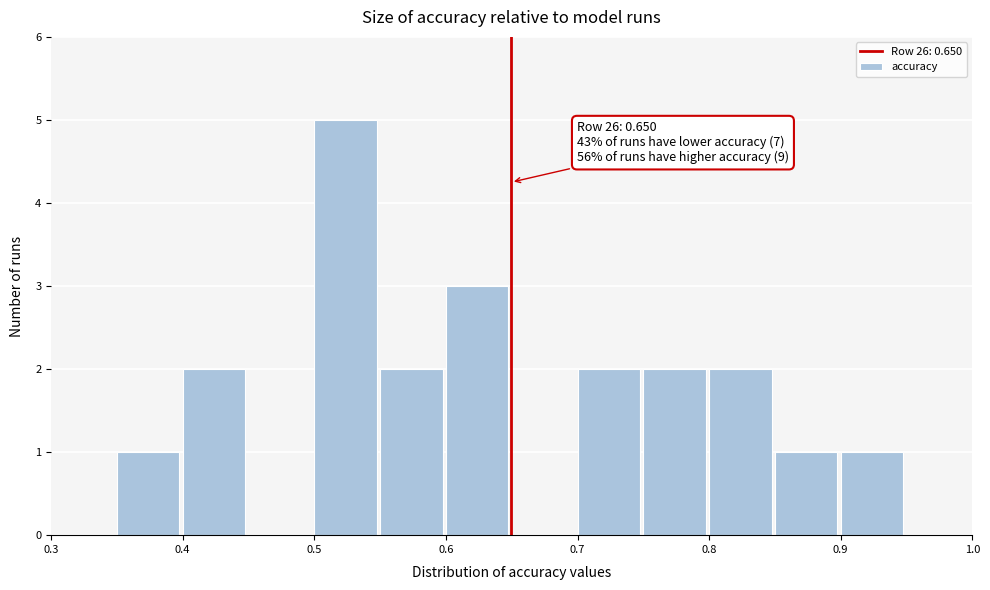

Which range on the x-axis has the tallest bar?

0.50 to 0.55